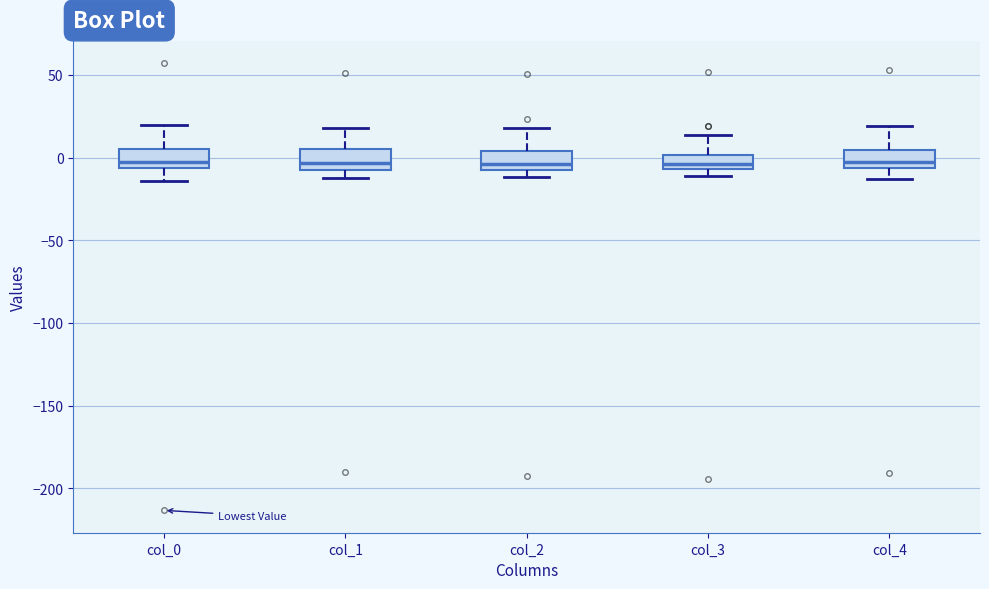

Where is the upper edge of the box for col_4 on the y-axis? The values are not printed on the chart, so give them approximately, as read against the axis.

5